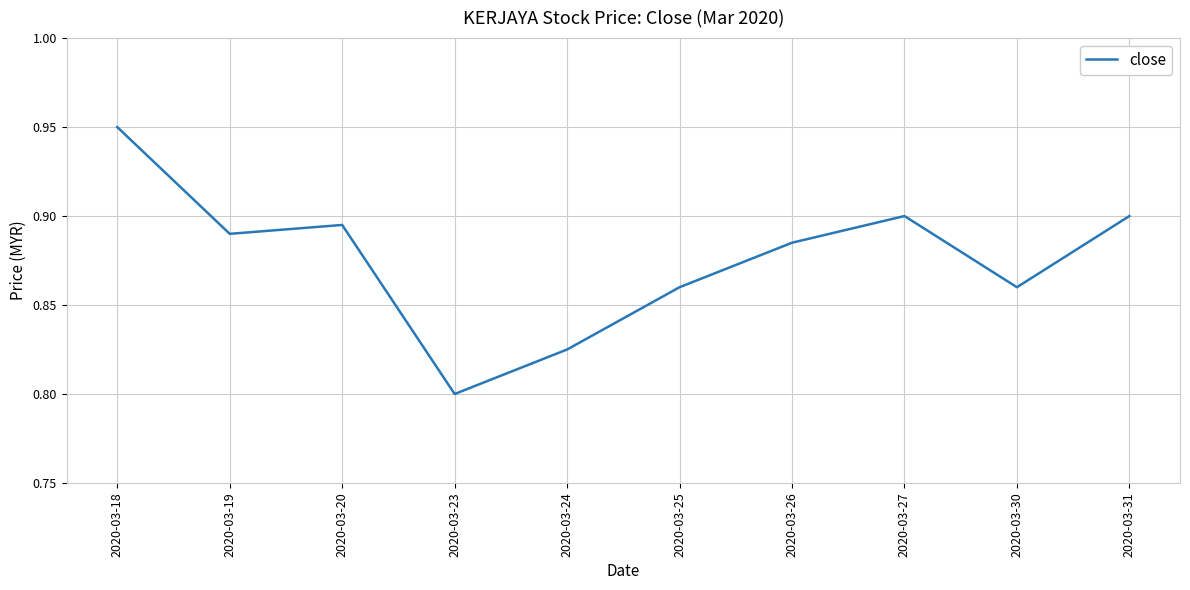

What is the sum of all values?

8.8